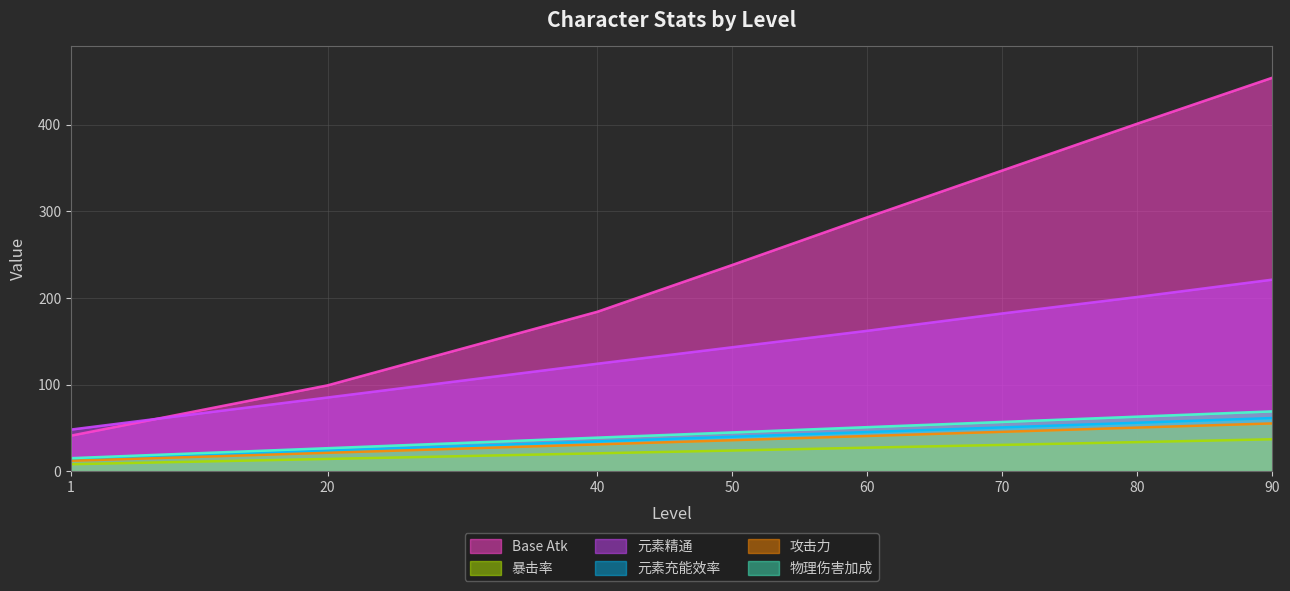

The 元素精通 series shows 48.0 at 1. True or false?

True